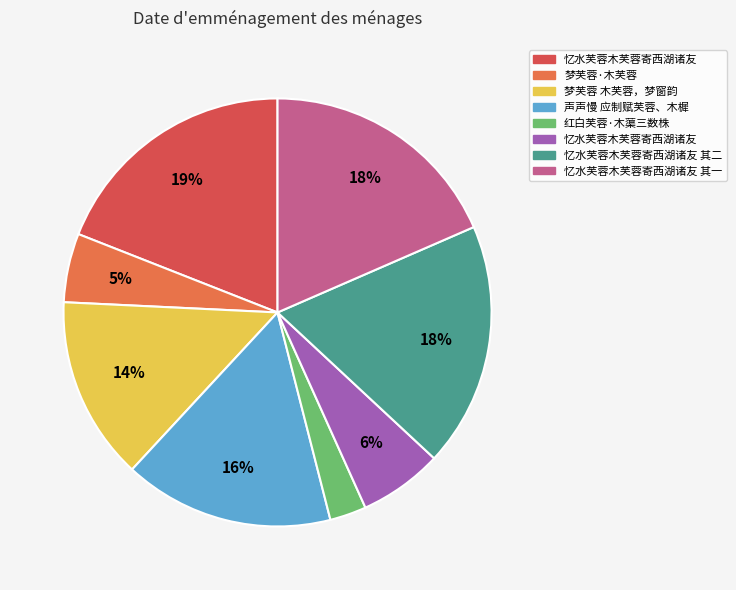

Does any single category account for the majority?

No